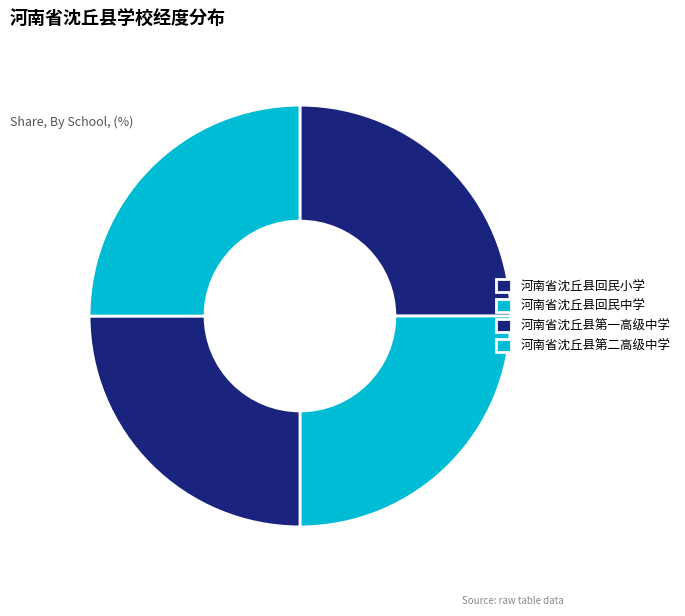

True or false: 河南省沈丘县第一高级中学 accounts for 17% of the total.

False